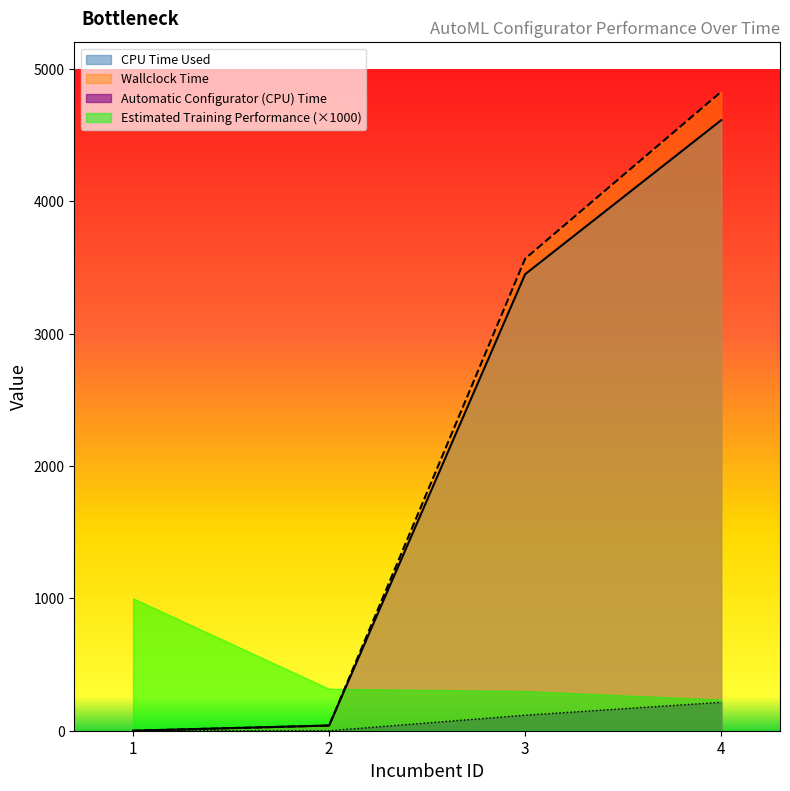

At which label does Automatic Configurator (CPU) Time first exceed 117?

3